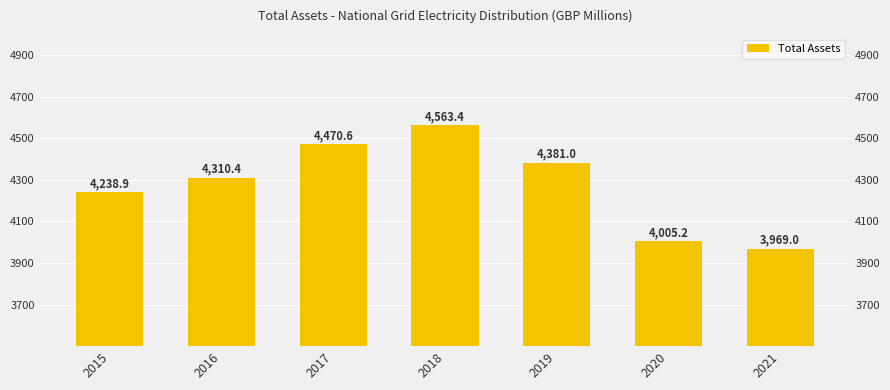

What is the average value?

4276.9